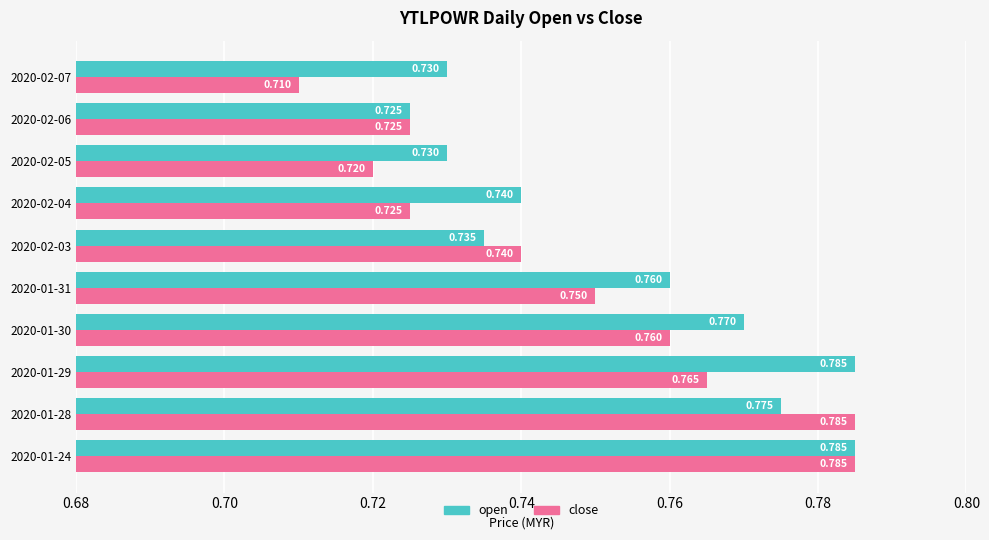

What is the sum of all open values?

7.5